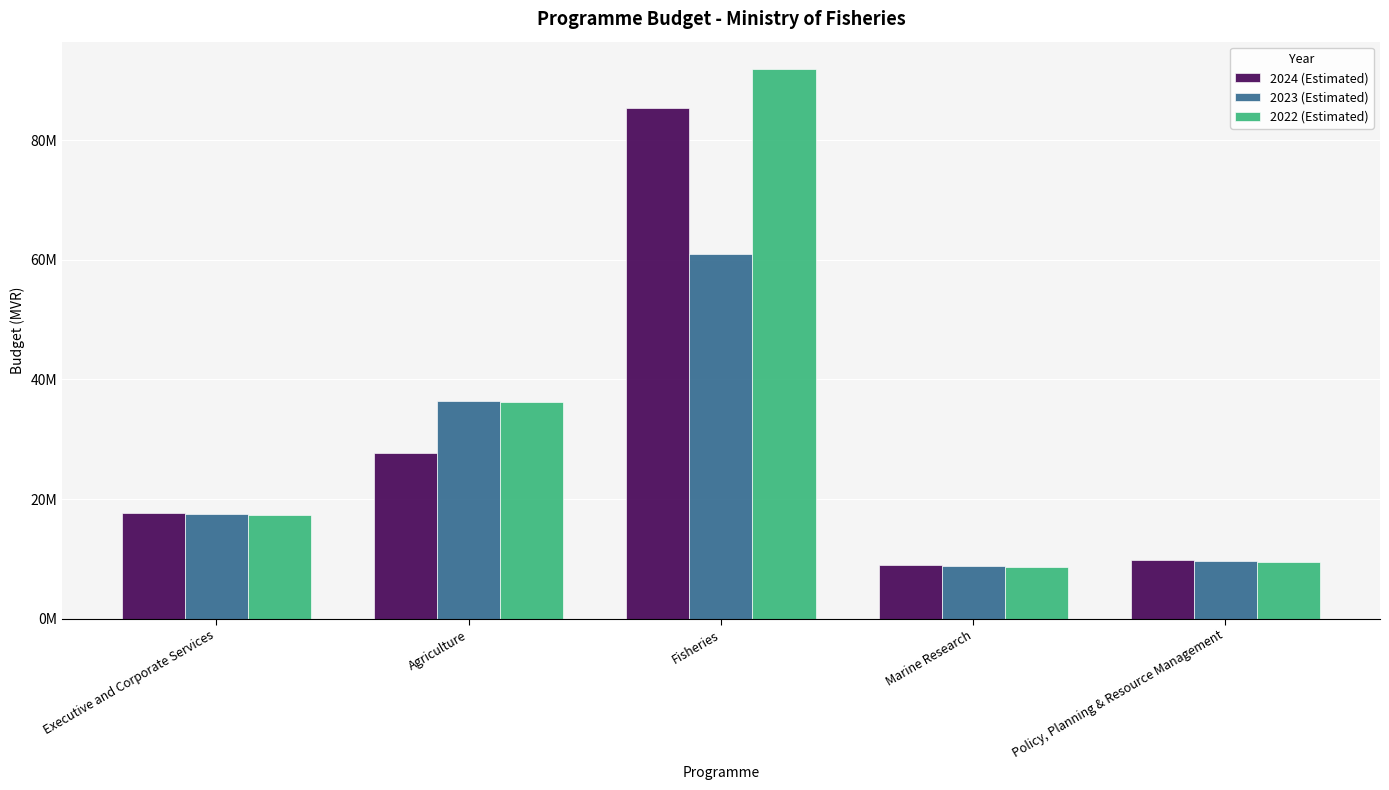

Does the chart contain stacked bars?

No